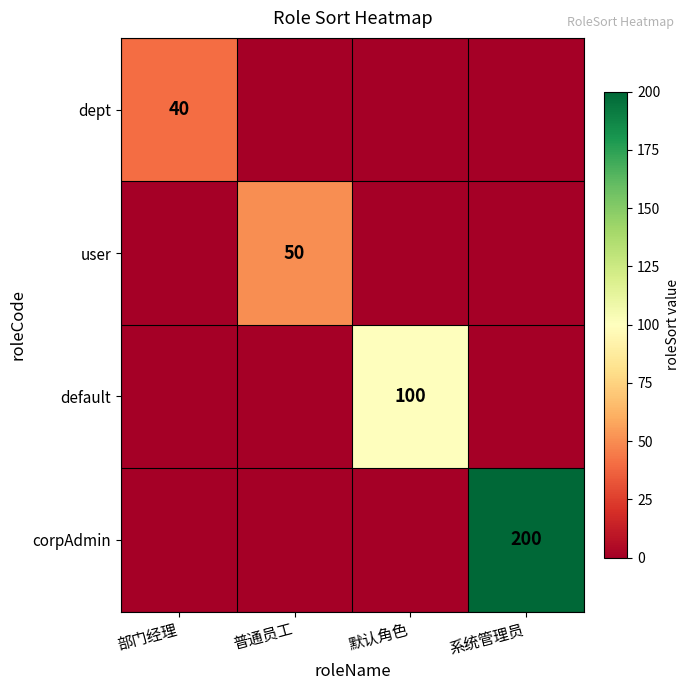

True or false: default has a value of 100 at 默认角色.

True